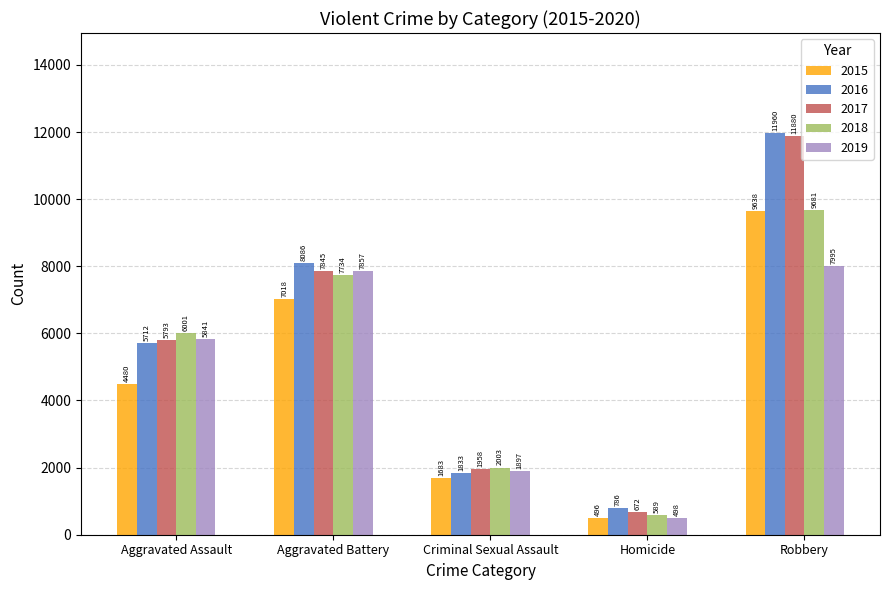

Rank the series at Aggravated Battery from highest to lowest value.

2016, 2019, 2017, 2018, 2015